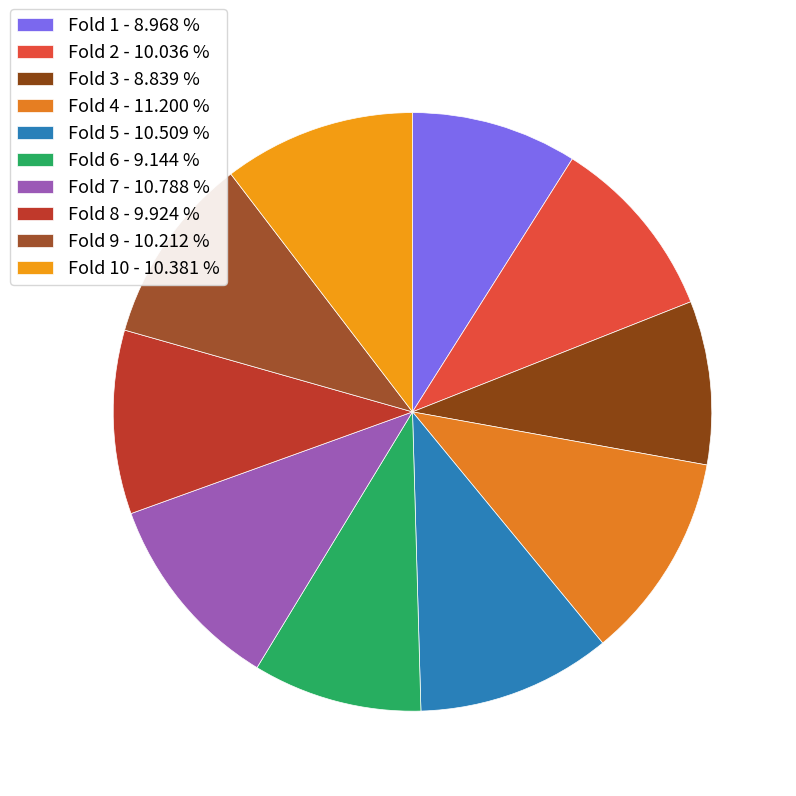

How many slices are in this pie chart?

10